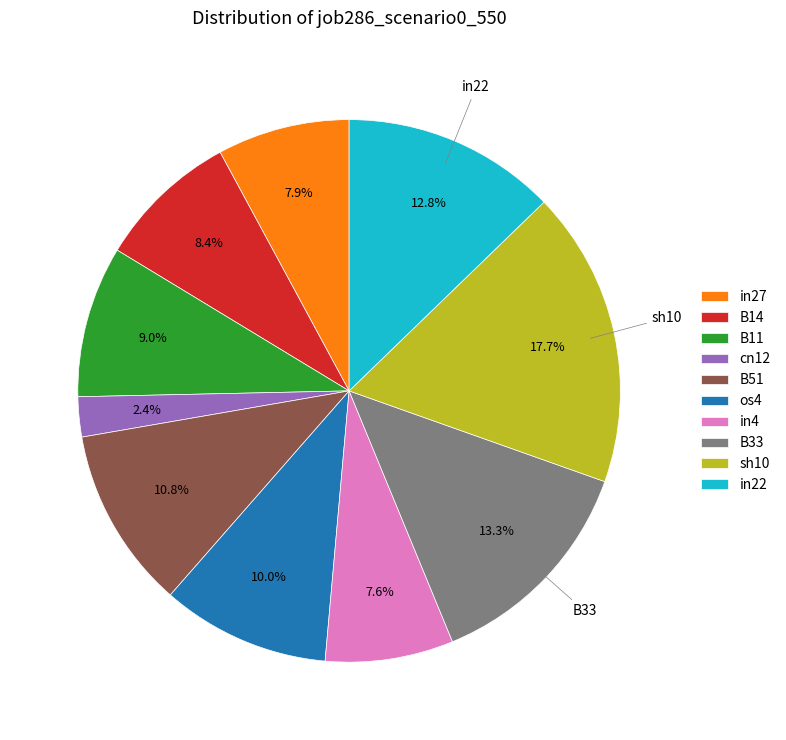

Between os4 and in22, which is larger?

in22